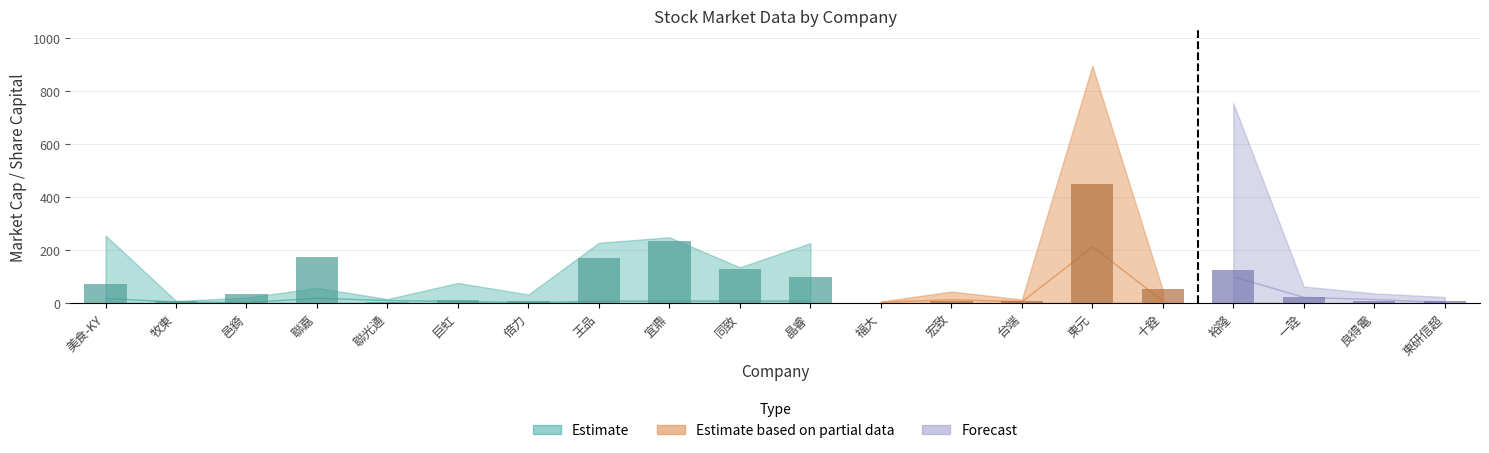

Which label corresponds to the largest value in the chart?

東元